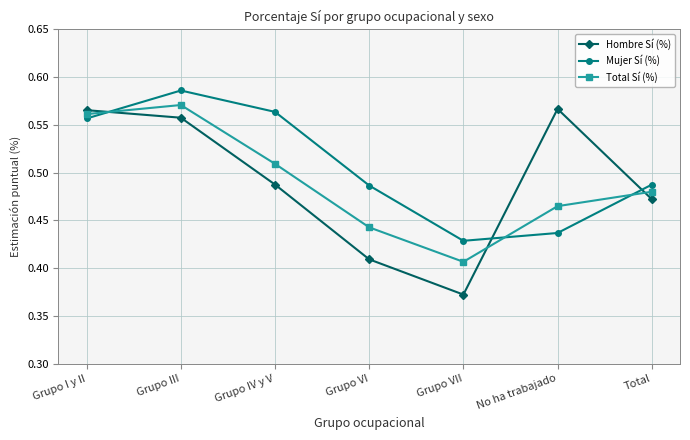

What is the difference between the maximum and second lowest values in the Mujer Sí (%) series?

0.1